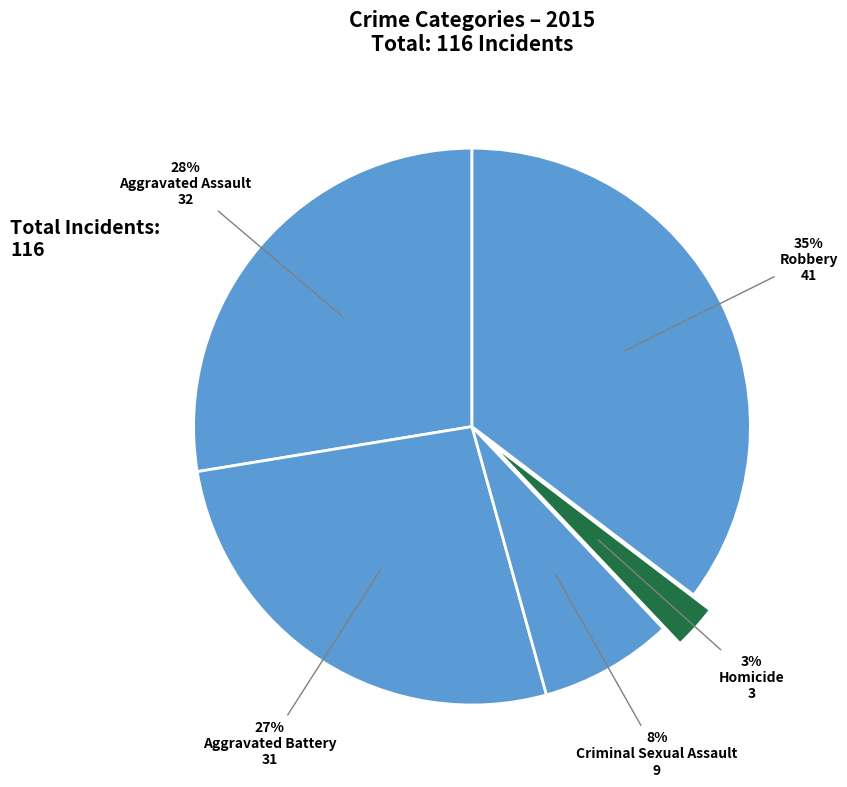

To the nearest percent, what is the difference between the Criminal Sexual Assault and Homicide slice percentages?

5%